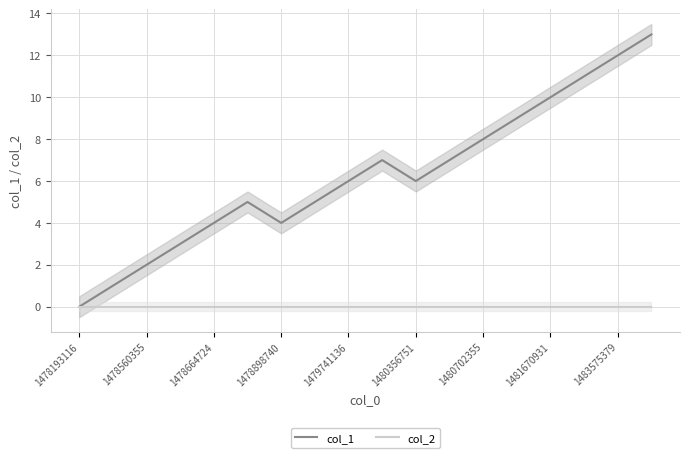

List the series in order of their peak value, lowest first.

col_2, col_1